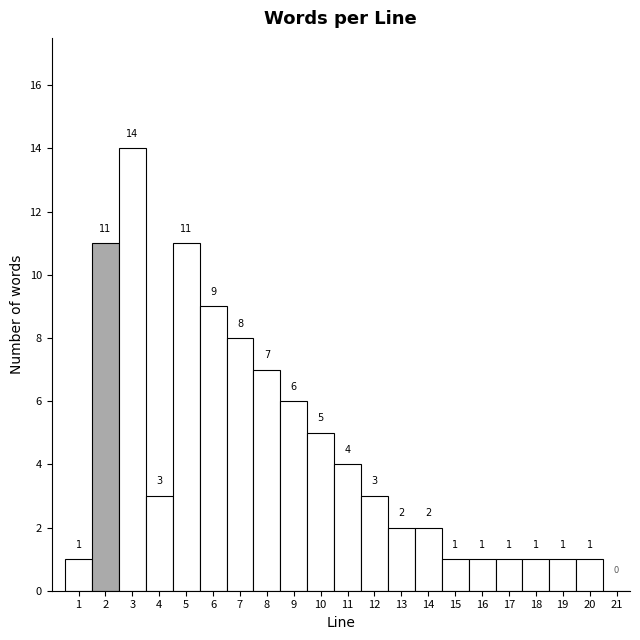

Reading left to right, list every bar in this chart as the range it spans on the x-axis followed by its height.

0.5 to 1.5: 1
1.5 to 2.5: 11
2.5 to 3.5: 14
3.5 to 4.5: 3
4.5 to 5.5: 11
5.5 to 6.5: 9
6.5 to 7.5: 8
7.5 to 8.5: 7
8.5 to 9.5: 6
9.5 to 10.5: 5
10.5 to 11.5: 4
11.5 to 12.5: 3
12.5 to 13.5: 2
13.5 to 14.5: 2
14.5 to 15.5: 1
15.5 to 16.5: 1
16.5 to 17.5: 1
17.5 to 18.5: 1
18.5 to 19.5: 1
19.5 to 20.5: 1
20.5 to 21.5: 0